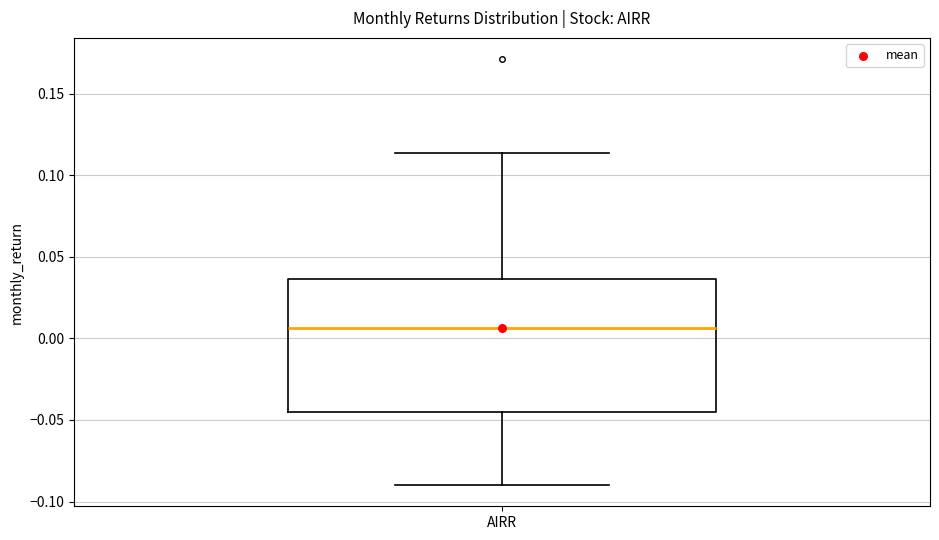

Read this box plot against the y-axis: the position of the median line, the range covered by the box, and the ends of both whiskers. The values are not printed on the chart, so give them approximately, as read against the axis.

median 0.005, box -0.045 to 0.035, whiskers -0.090 to 0.115